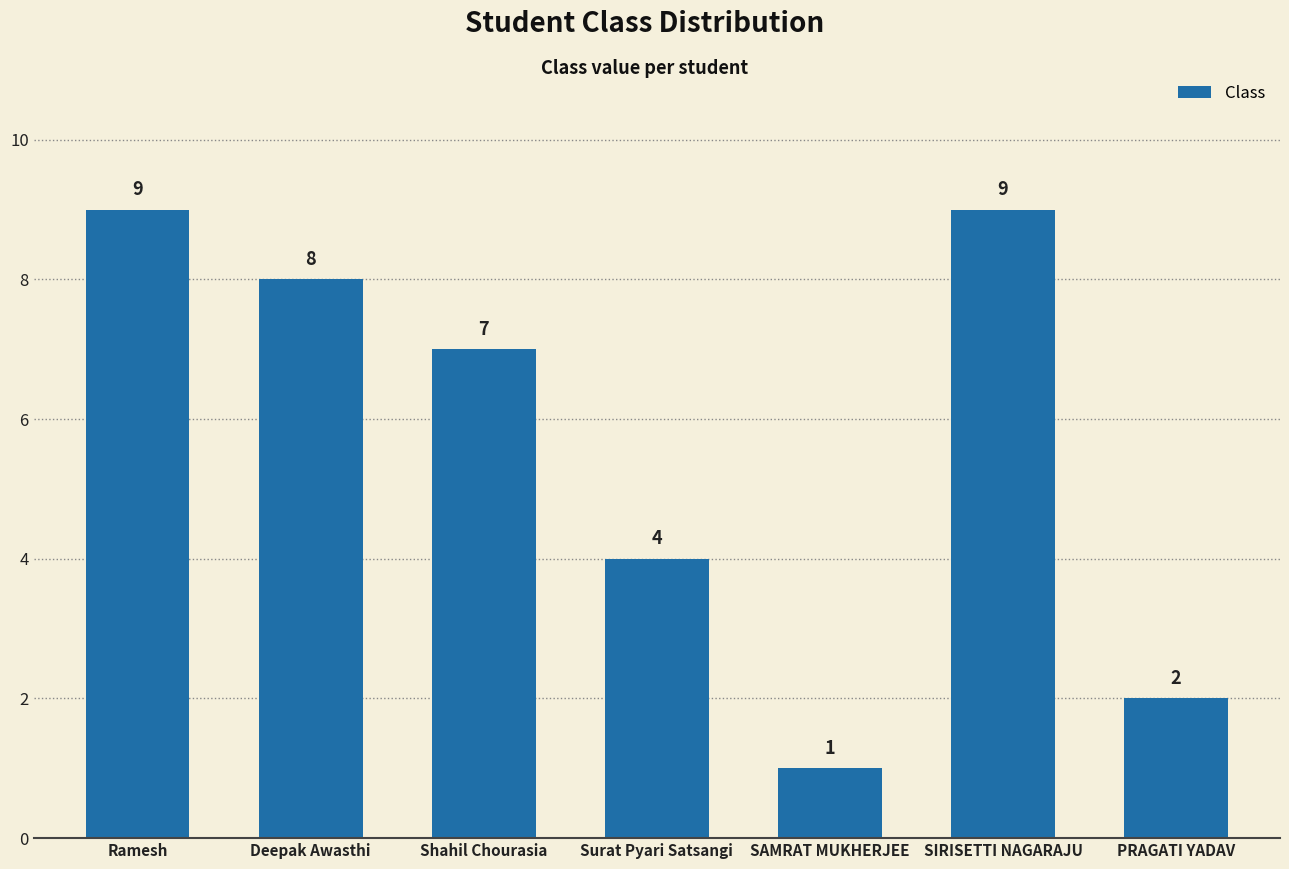

What is the value of the 7th bar from the left?

2